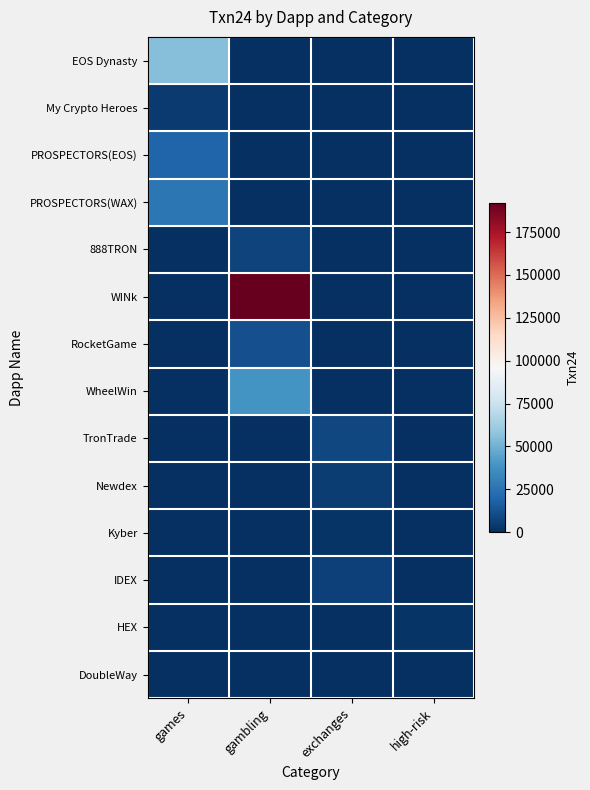

Reading right to left, transcribe all the data shown in this chart.

EOS Dynasty: high-risk=0	exchanges=0	gambling=0	games=55000
My Crypto Heroes: high-risk=0	exchanges=0	gambling=0	games=3800
PROSPECTORS(EOS): high-risk=0	exchanges=0	gambling=0	games=19200
PROSPECTORS(WAX): high-risk=0	exchanges=0	gambling=0	games=26500
888TRON: high-risk=0	exchanges=0	gambling=6800	games=0
WINk: high-risk=0	exchanges=0	gambling=192000	games=0
RocketGame: high-risk=0	exchanges=0	gambling=11300	games=0
WheelWin: high-risk=0	exchanges=0	gambling=38600	games=0
TronTrade: high-risk=0	exchanges=8600	gambling=0	games=0
Newdex: high-risk=0	exchanges=4800	gambling=0	games=0
Kyber: high-risk=0	exchanges=1500	gambling=0	games=0
IDEX: high-risk=0	exchanges=6500	gambling=0	games=0
HEX: high-risk=1700	exchanges=0	gambling=0	games=0
DoubleWay: high-risk=675	exchanges=0	gambling=0	games=0